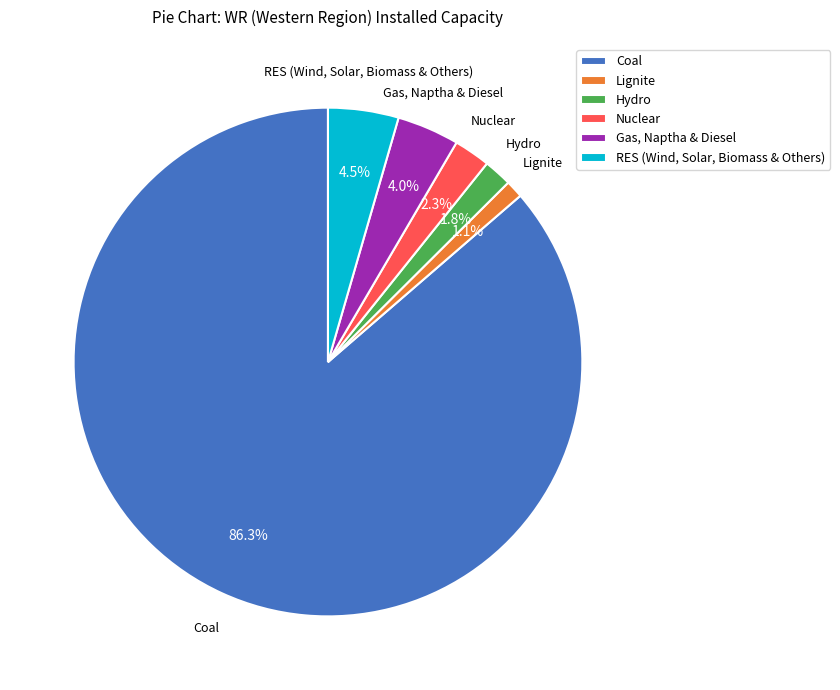

To the nearest percent, what is the average slice percentage?

17%